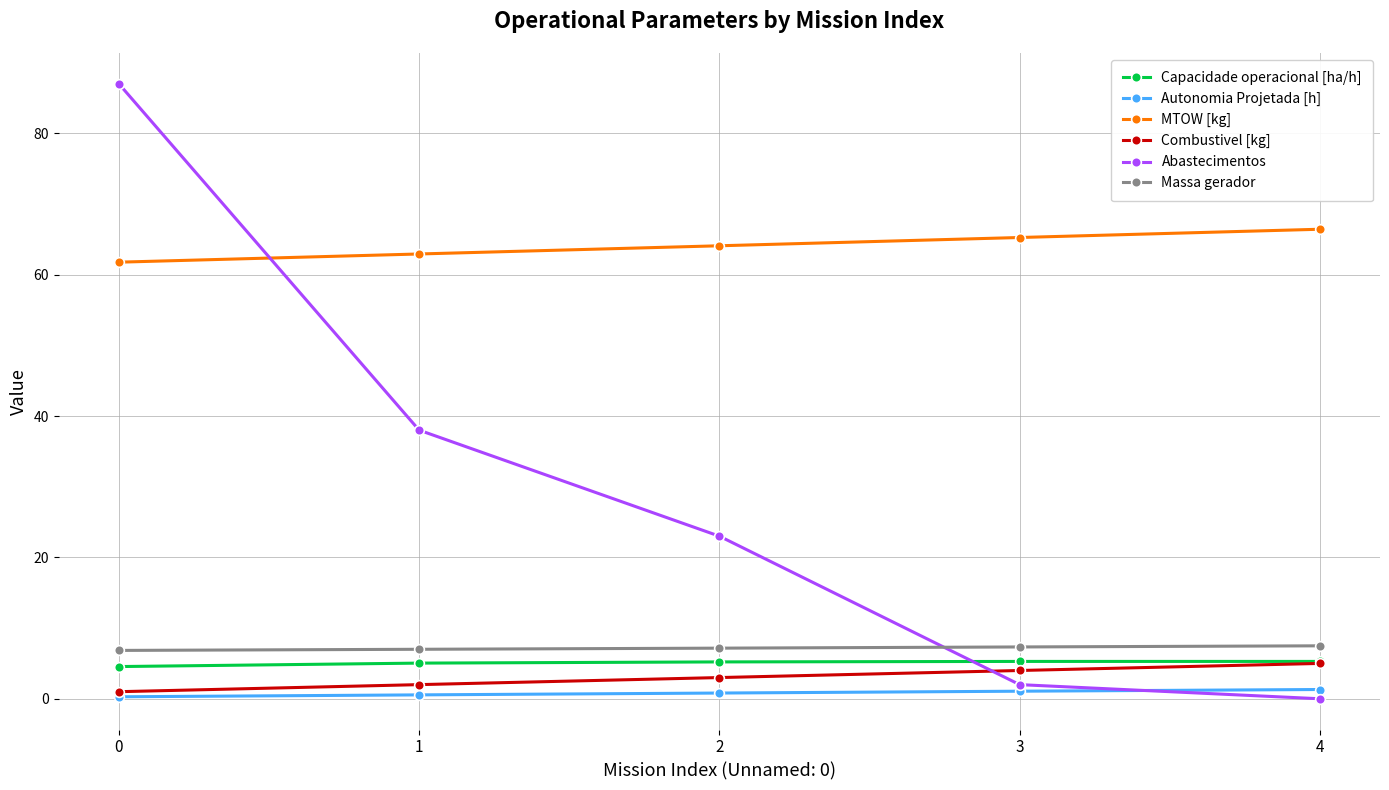

How many series are shown in this chart?

6